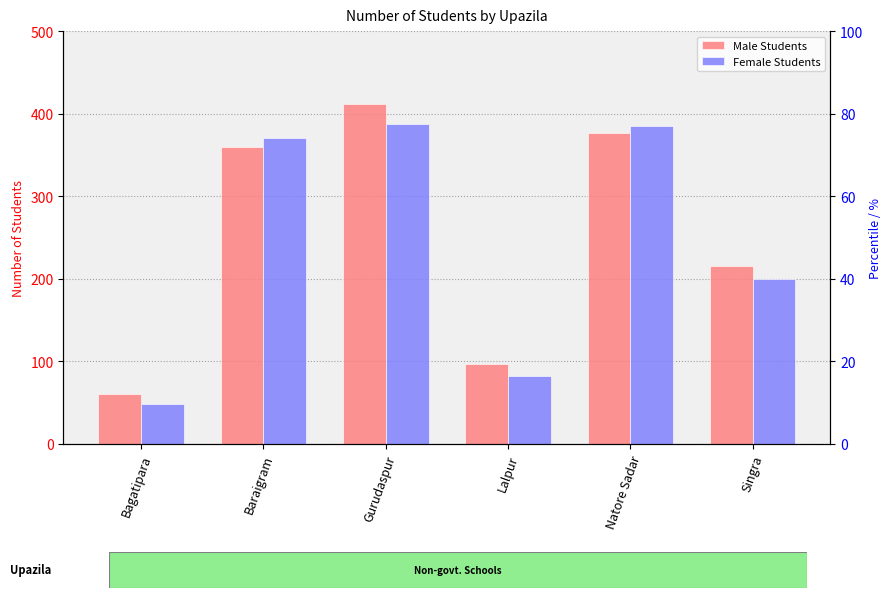

What is the total value across all series at Lalpur?

179